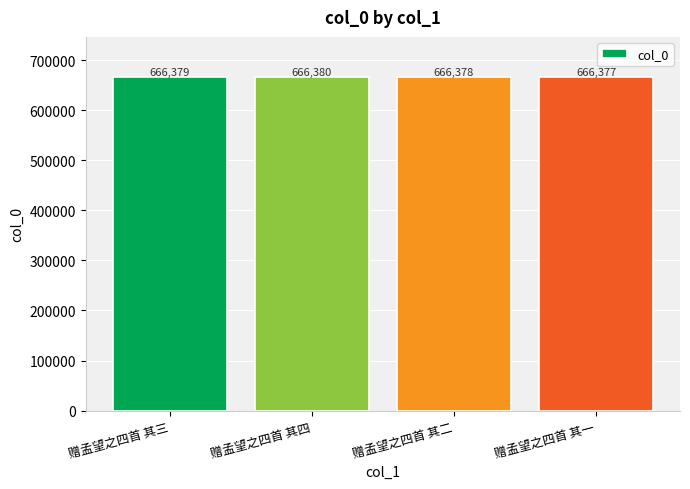

How many data points are less than 666379?

2